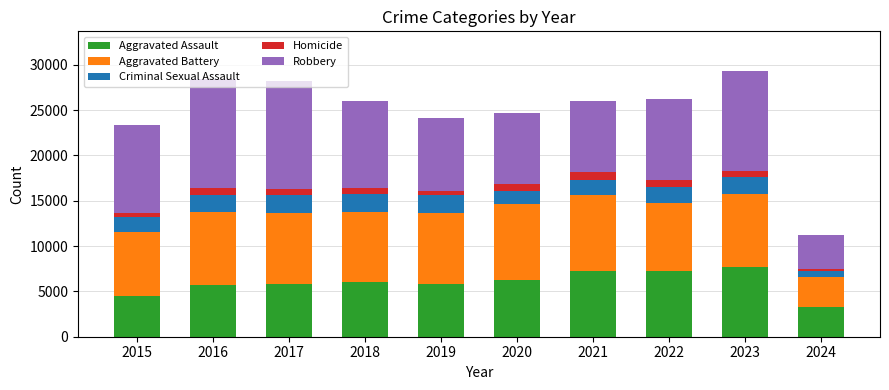

What is the value of the Aggravated Assault bar at the 6th from the left?

6264